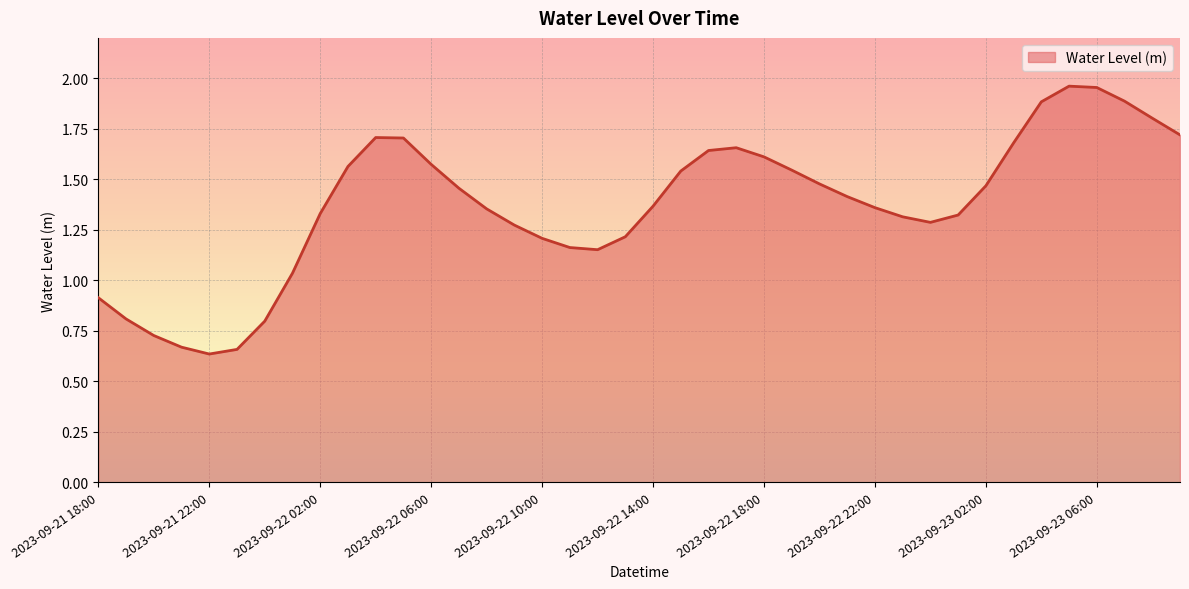

What is the value of the 8th point from the left?

1.0